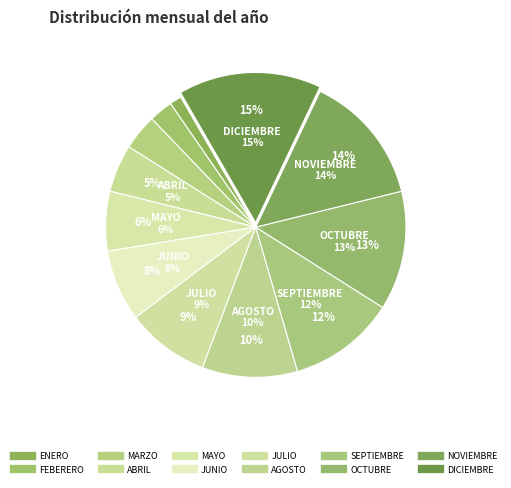

To the nearest percent, what is the difference between the largest and smallest slice percentages?

14%